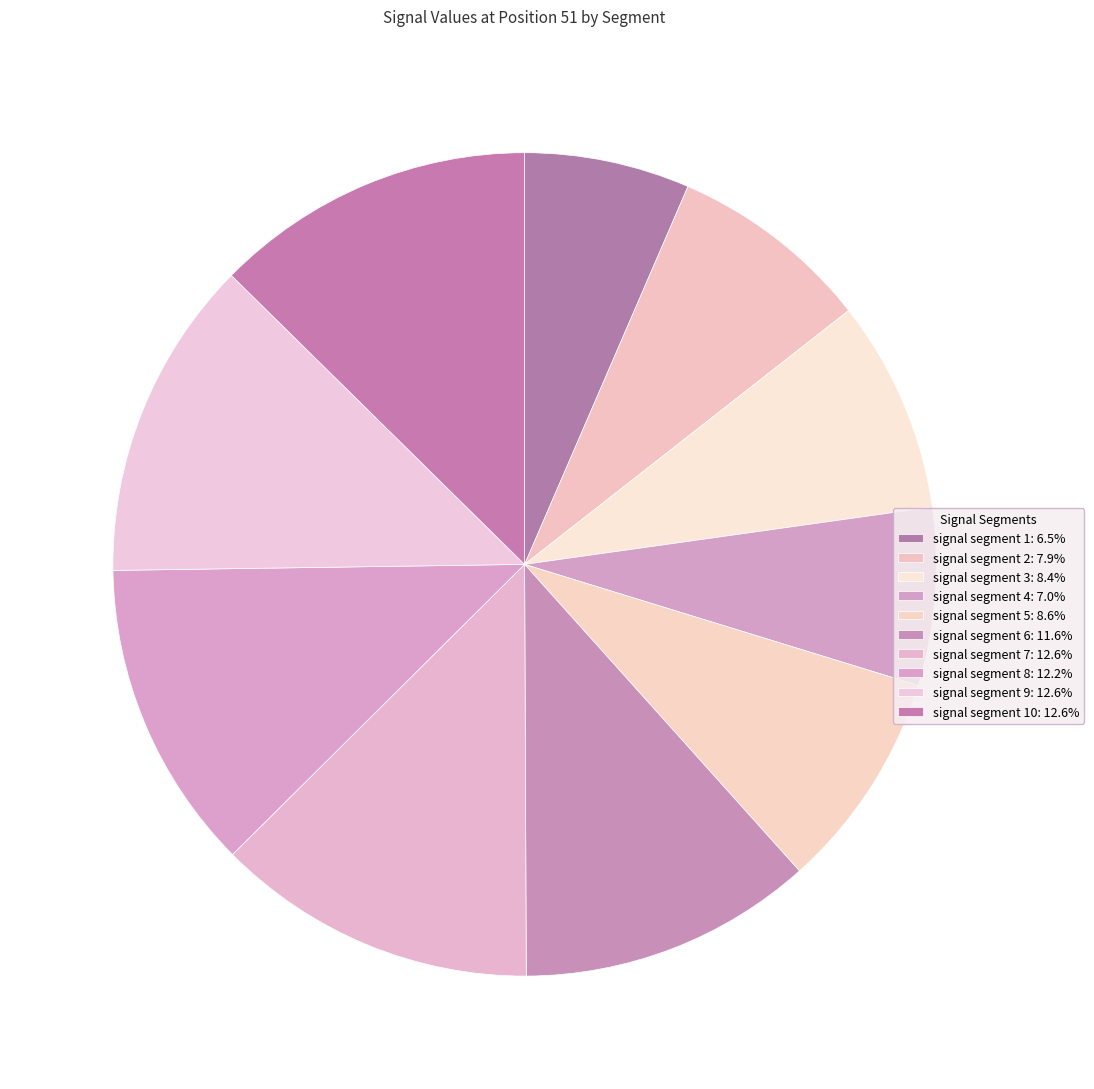

How many slices are in this pie chart?

10